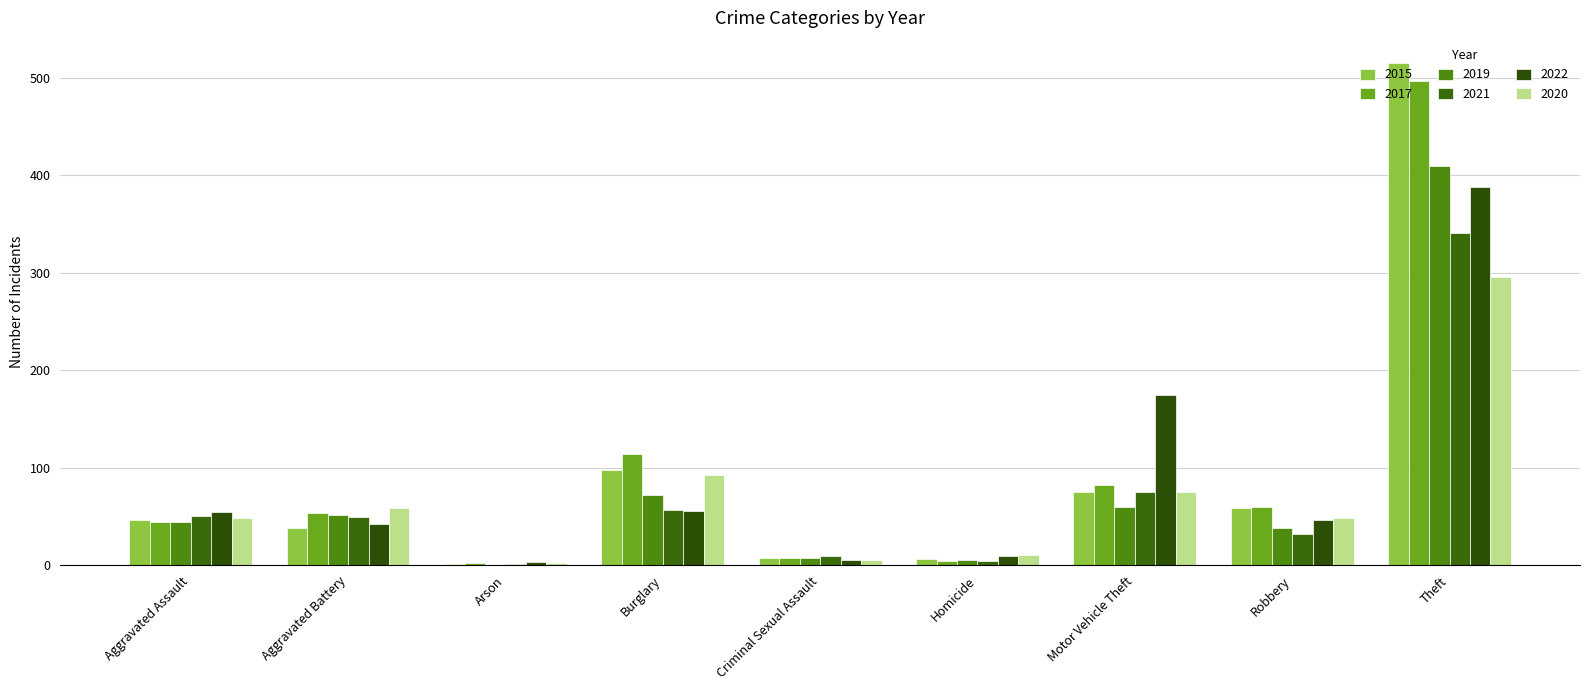

Where is 2015 nearest to the value 258?

Burglary